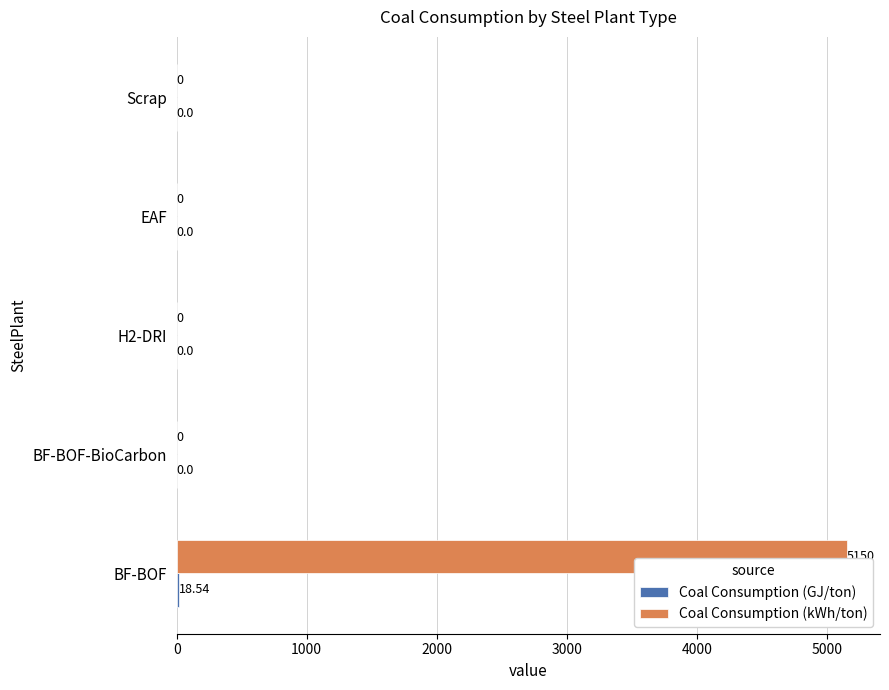

Which series has the largest total across all categories?

Coal Consumption (kWh/ton)